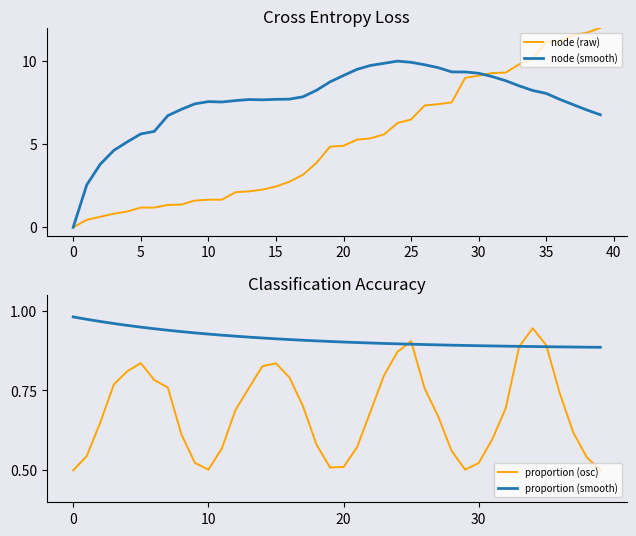

Does the chart display data point markers on the line(s)?

No